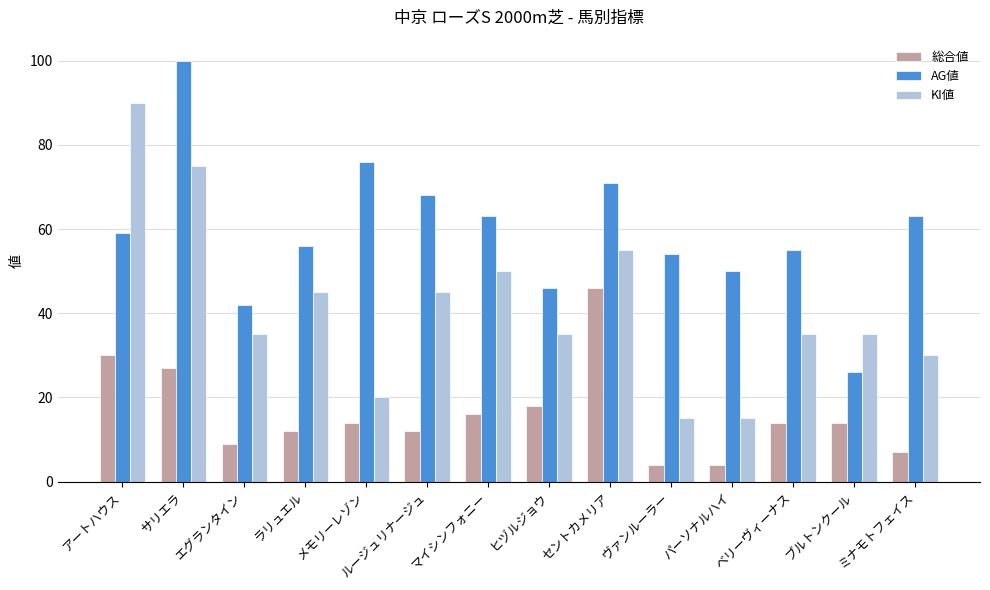

At which category is the sum across all series the highest?

サリエラ